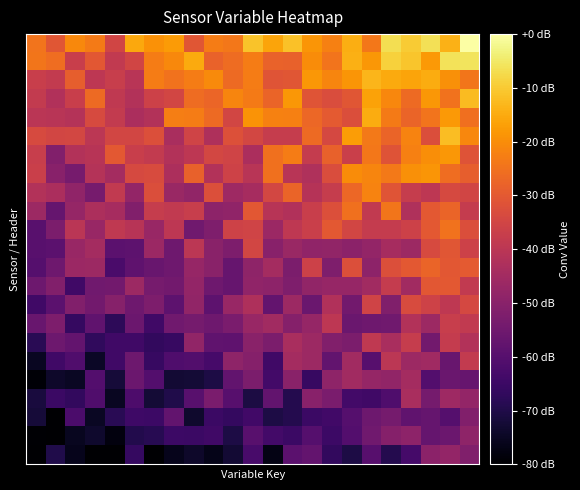

How many distinct data groups are displayed?

23